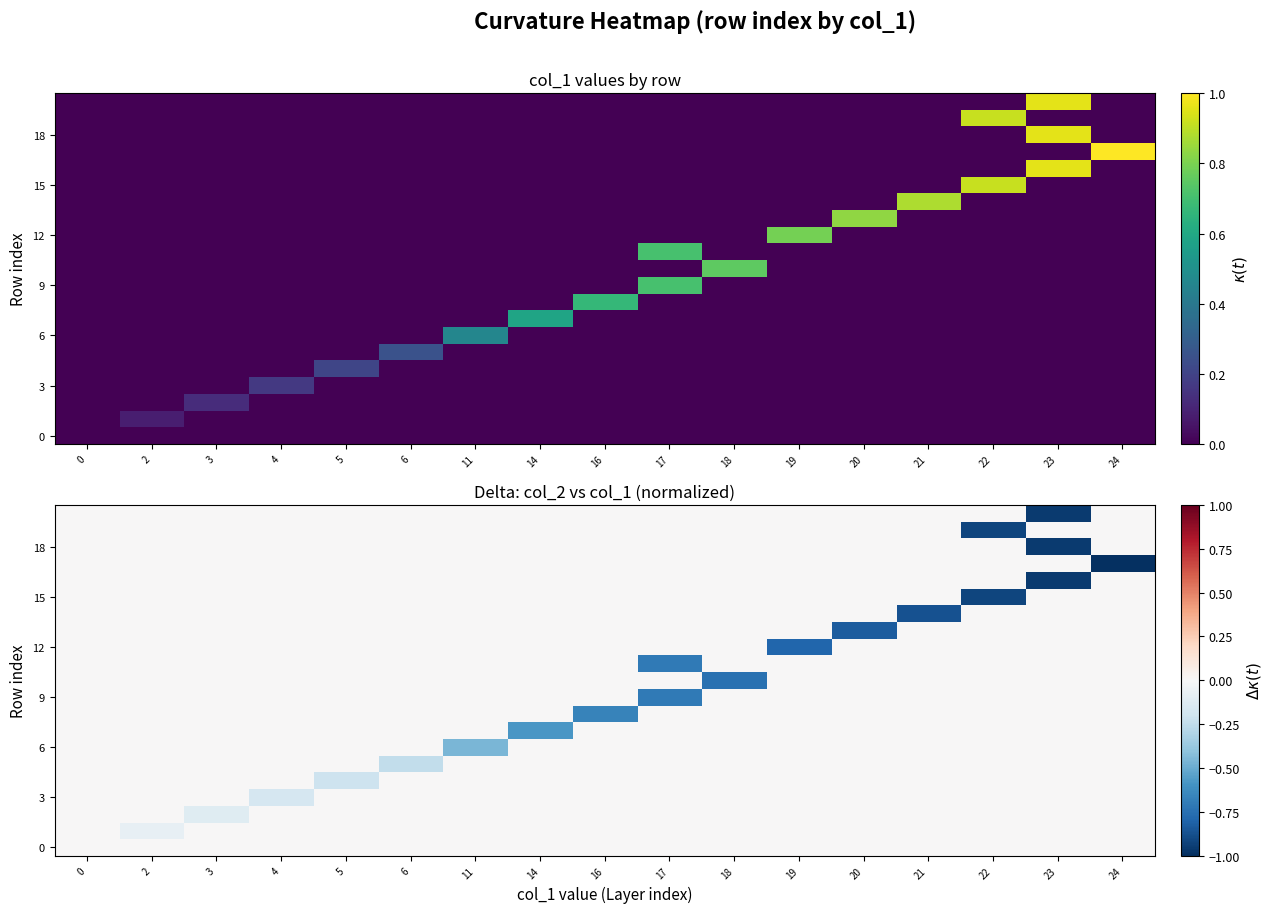

What is the sum of all row_12 values?

-0.8